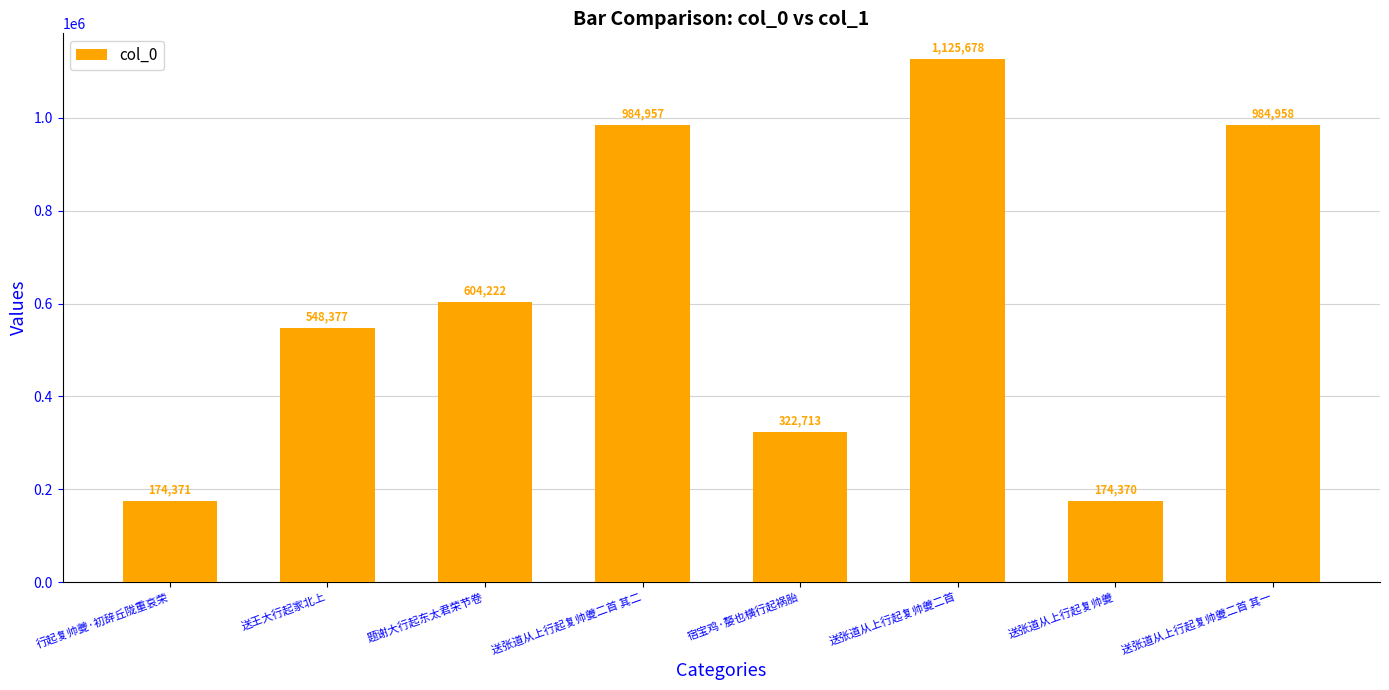

How many data points does each series have?

8